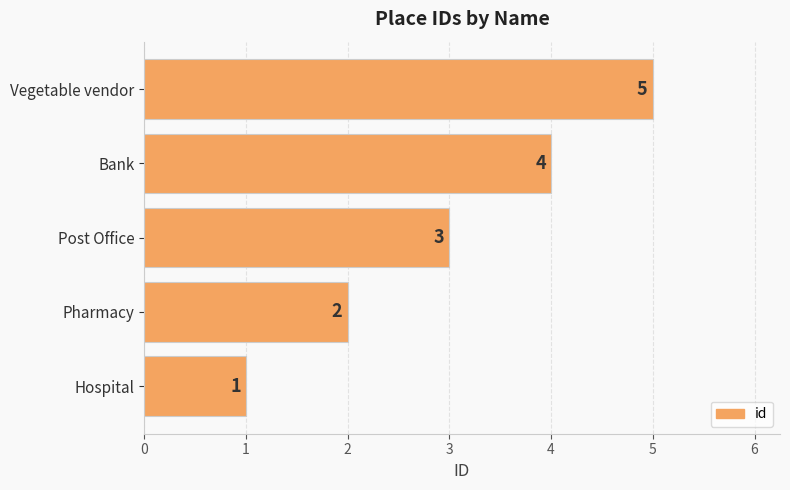

How many values are between 2 and 4?

3